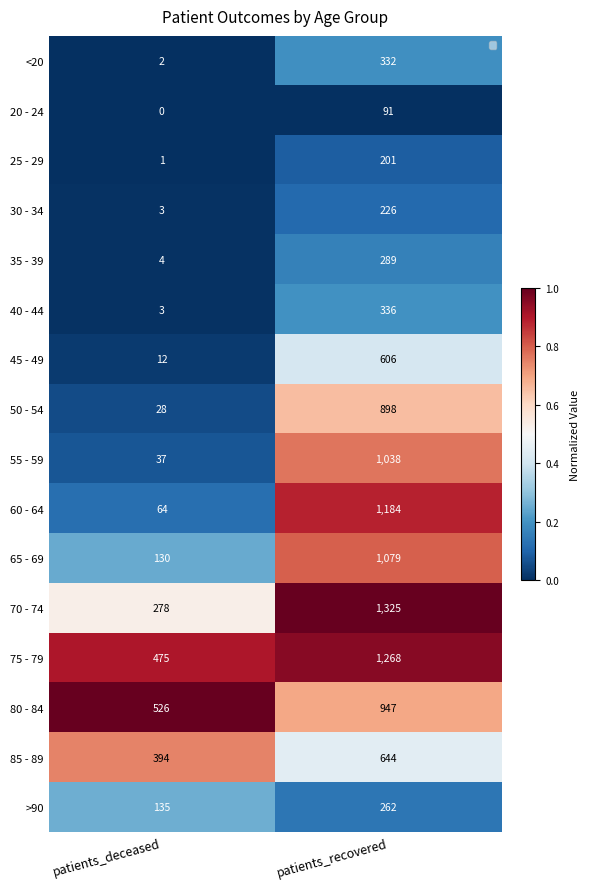

Between patients_recovered and patients_deceased, which is larger?

patients_recovered